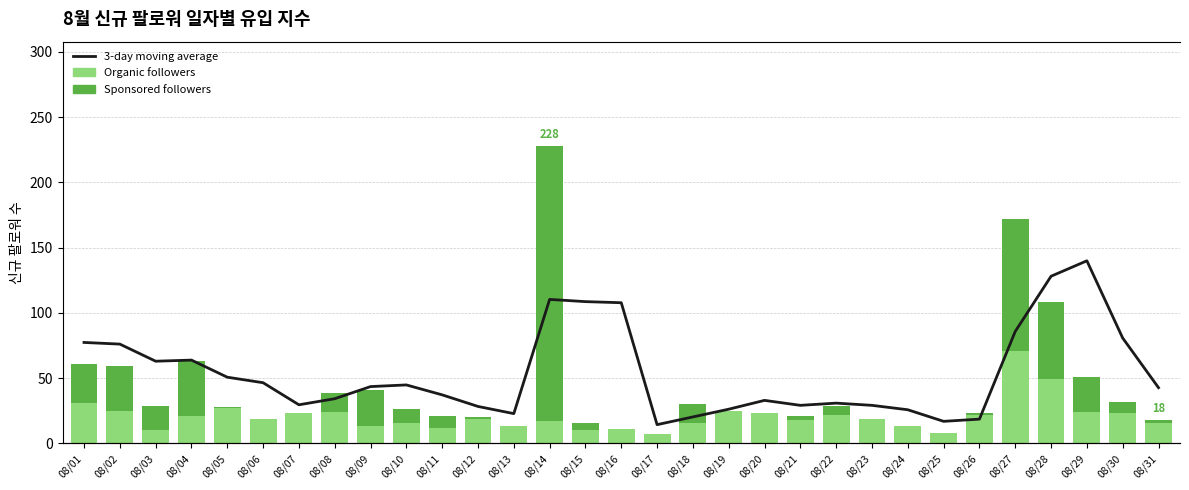

The value of Sponsored followers at 08/07 is -73.0. True or false?

False